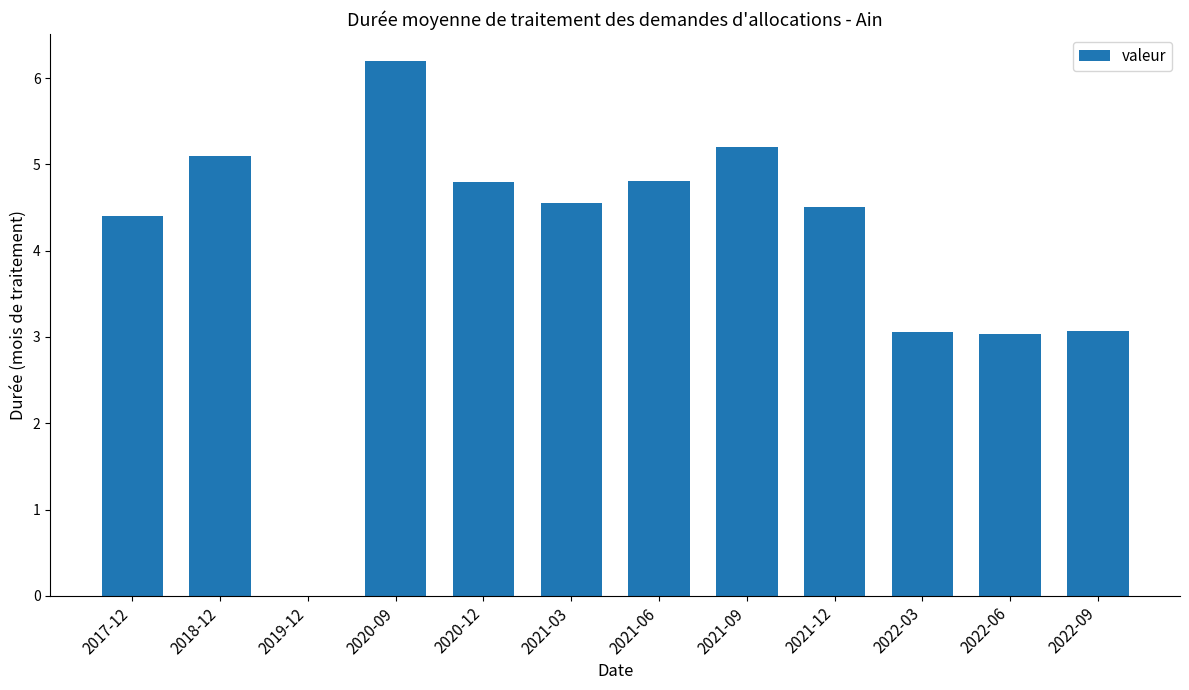

What is the sum of all values?

48.7